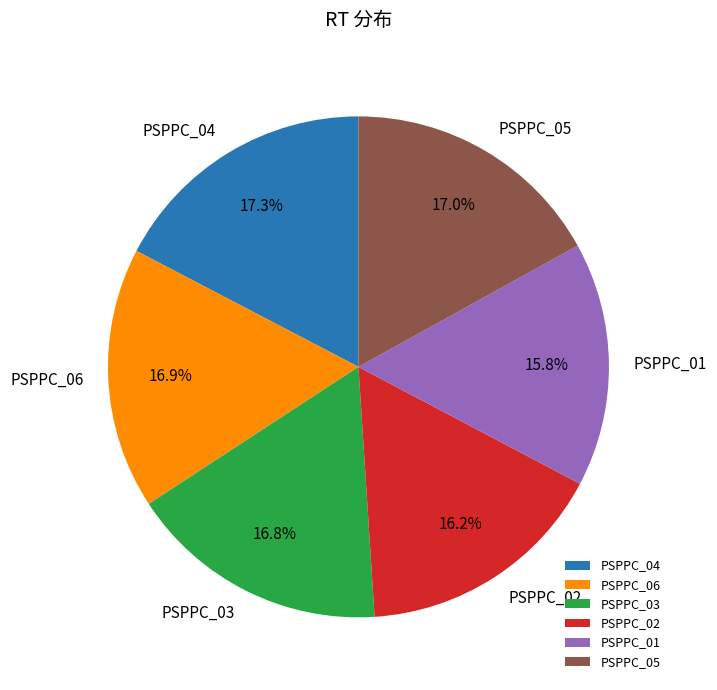

Is PSPPC_02 the majority of the pie?

No